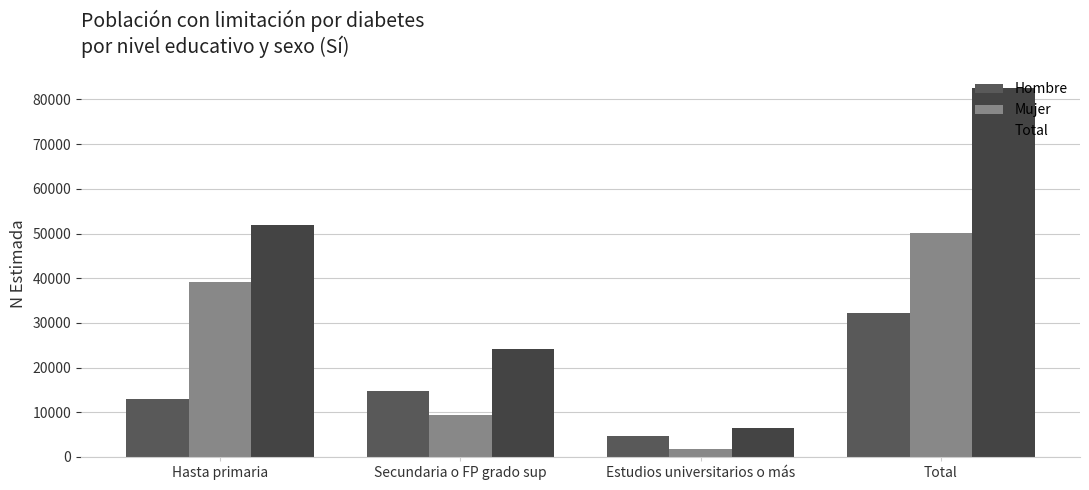

At which category is the sum across all series the highest?

Total